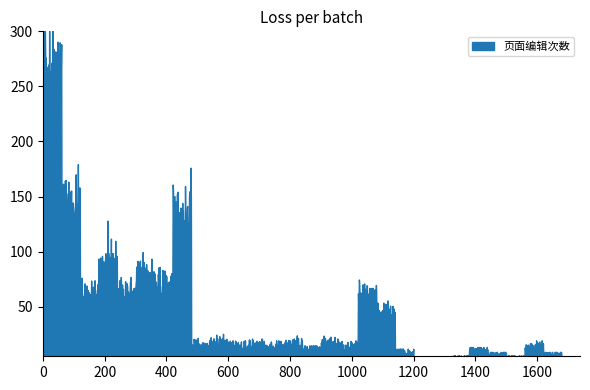

What is the smallest value displayed?

1